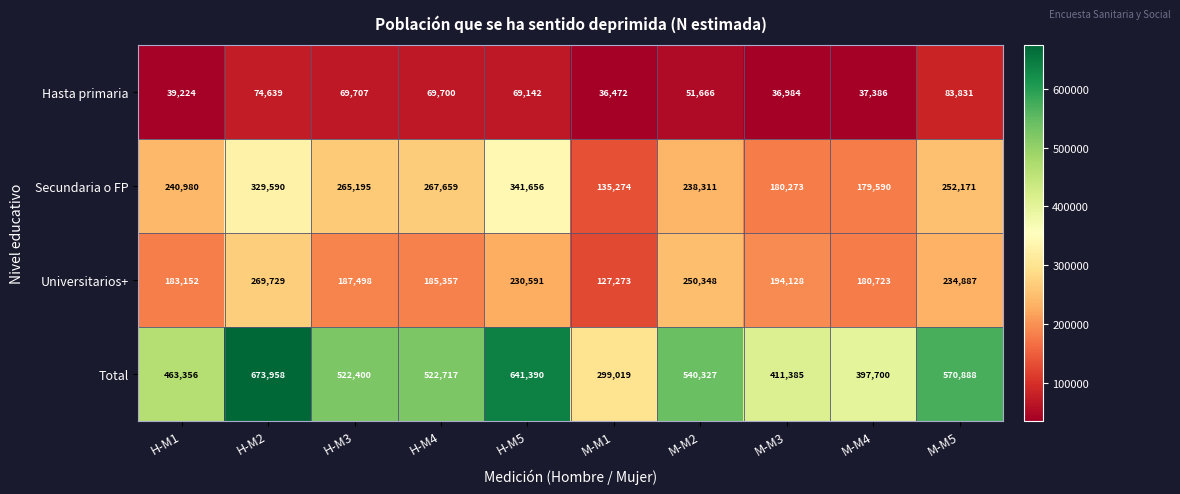

What is the difference between the Universitarios+ values at H-M3 and M-M5?

47389